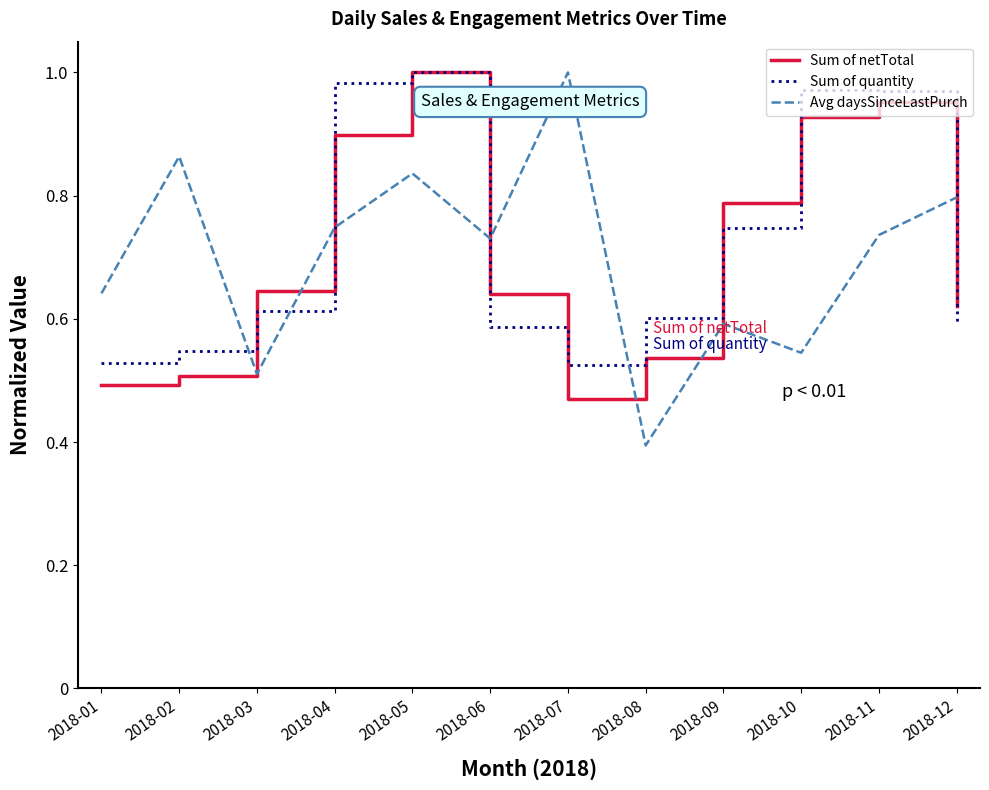

Does the chart display data point markers on the line(s)?

No